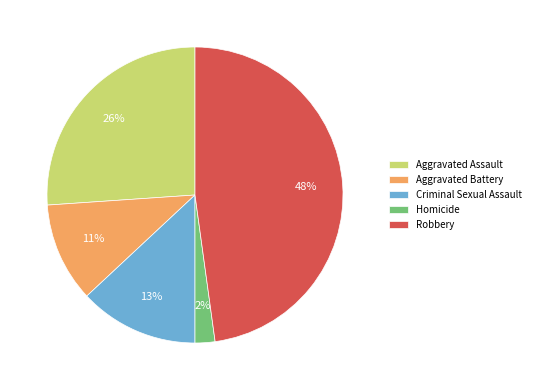

Between Aggravated Battery and Criminal Sexual Assault, which is larger?

Criminal Sexual Assault